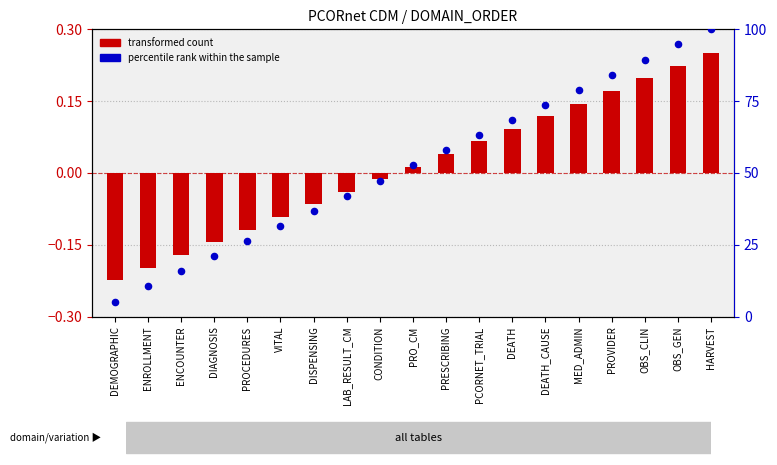

At how many categories does at least one series exceed 64?

7